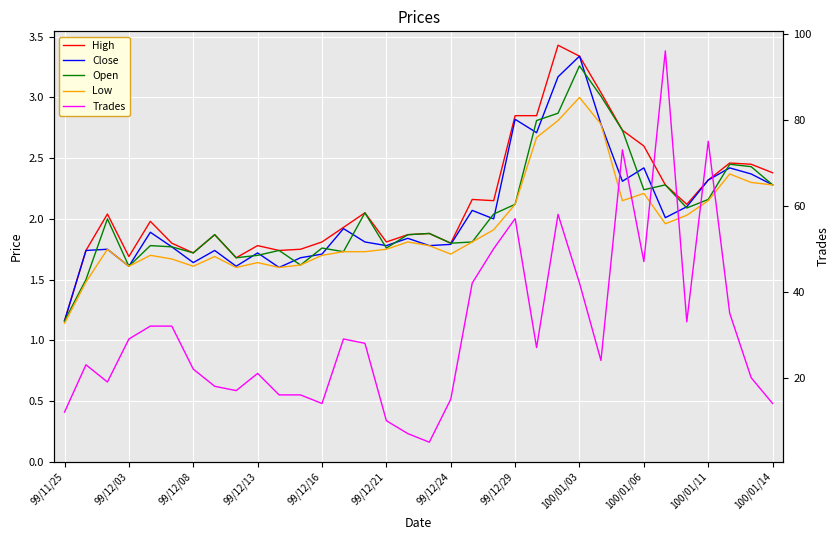

Is it true that Open equals 2.4 at 99/12/03?

False